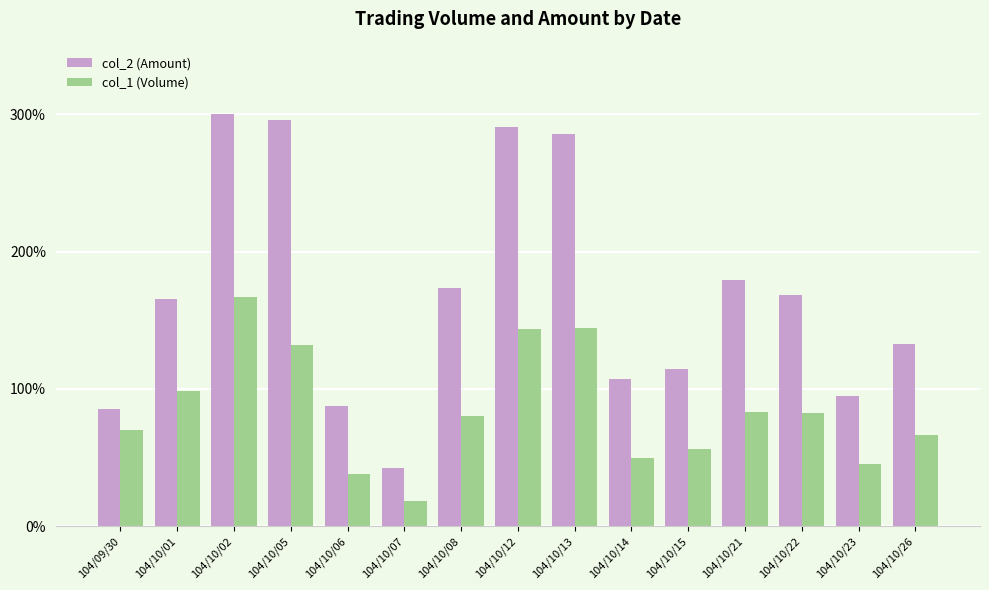

How many groups of bars are there?

15